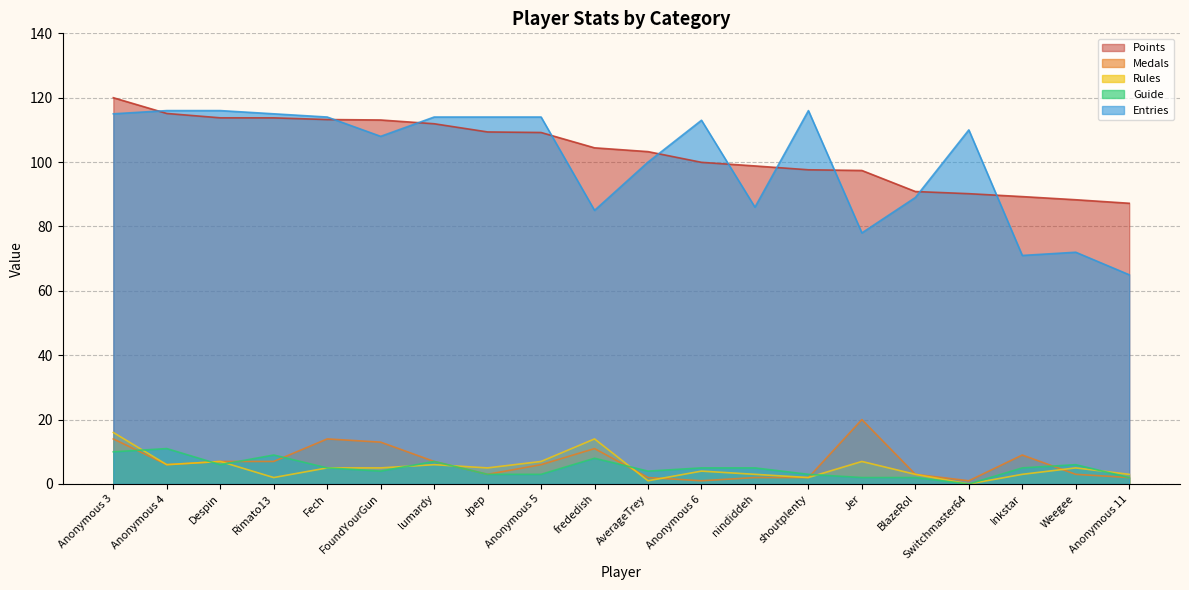

Reading left to right, list all the values displayed in this chart.

Points: Anonymous 3=120.0	Anonymous 4=115.1	Despin=113.8	Rimato13=113.7	Fech=113.2	FoundYourGun=113.1	lumardy=111.9	Jpep=109.4	Anonymous 5=109.2	frededish=104.4	AverageTrey=103.3	Anonymous 6=99.9	nindiddeh=98.8	shoutplenty=97.6	Jer=97.4	BlazeRol=90.9	Switchmaster64=90.2	Inkstar=89.3	Weegee=88.3	Anonymous 11=87.2
Medals: Anonymous 3=14.0	Anonymous 4=6.0	Despin=7.0	Rimato13=7.0	Fech=14.0	FoundYourGun=13.0	lumardy=7.0	Jpep=3.0	Anonymous 5=6.0	frededish=11.0	AverageTrey=2.0	Anonymous 6=1.0	nindiddeh=2.0	shoutplenty=2.0	Jer=20.0	BlazeRol=3.0	Switchmaster64=1.0	Inkstar=9.0	Weegee=3.0	Anonymous 11=2.0
Rules: Anonymous 3=16.0	Anonymous 4=6.0	Despin=7.0	Rimato13=2.0	Fech=5.0	FoundYourGun=5.0	lumardy=6.0	Jpep=5.0	Anonymous 5=7.0	frededish=14.0	AverageTrey=1.0	Anonymous 6=4.0	nindiddeh=3.0	shoutplenty=2.0	Jer=7.0	BlazeRol=3.0	Switchmaster64=0.0	Inkstar=3.0	Weegee=5.0	Anonymous 11=3.0
Guide: Anonymous 3=10.0	Anonymous 4=11.0	Despin=6.0	Rimato13=9.0	Fech=5.0	FoundYourGun=4.0	lumardy=7.0	Jpep=3.0	Anonymous 5=3.0	frededish=8.0	AverageTrey=4.0	Anonymous 6=5.0	nindiddeh=5.0	shoutplenty=3.0	Jer=2.0	BlazeRol=2.0	Switchmaster64=0.0	Inkstar=5.0	Weegee=6.0	Anonymous 11=2.0
Entries: Anonymous 3=115.0	Anonymous 4=116.0	Despin=116.0	Rimato13=115.0	Fech=114.0	FoundYourGun=108.0	lumardy=114.0	Jpep=114.0	Anonymous 5=114.0	frededish=85.0	AverageTrey=100.0	Anonymous 6=113.0	nindiddeh=86.0	shoutplenty=116.0	Jer=78.0	BlazeRol=89.0	Switchmaster64=110.0	Inkstar=71.0	Weegee=72.0	Anonymous 11=65.0